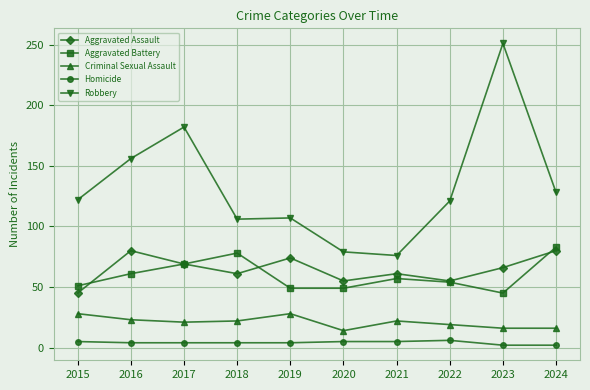

True or false: Homicide and Criminal Sexual Assault intersect in this chart.

False